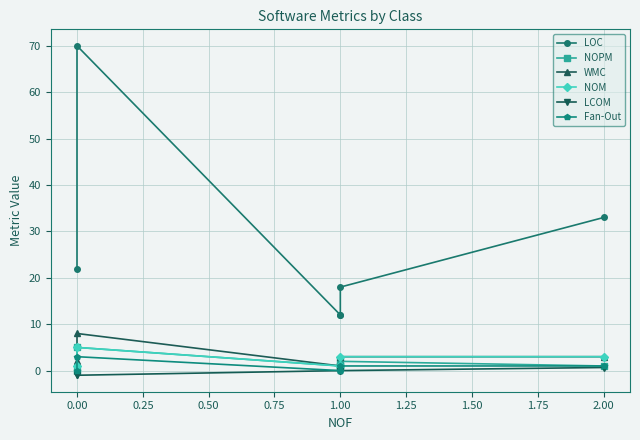

At how many categories does at least one series exceed 31?

2